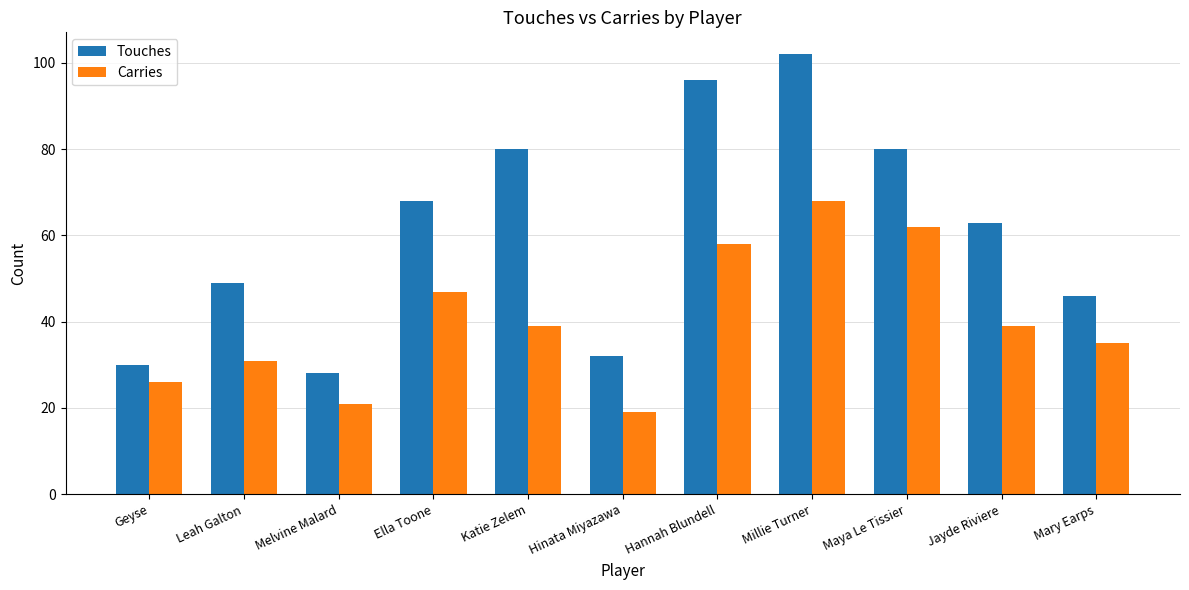

Which category has the lowest value in the Carries series?

Hinata Miyazawa